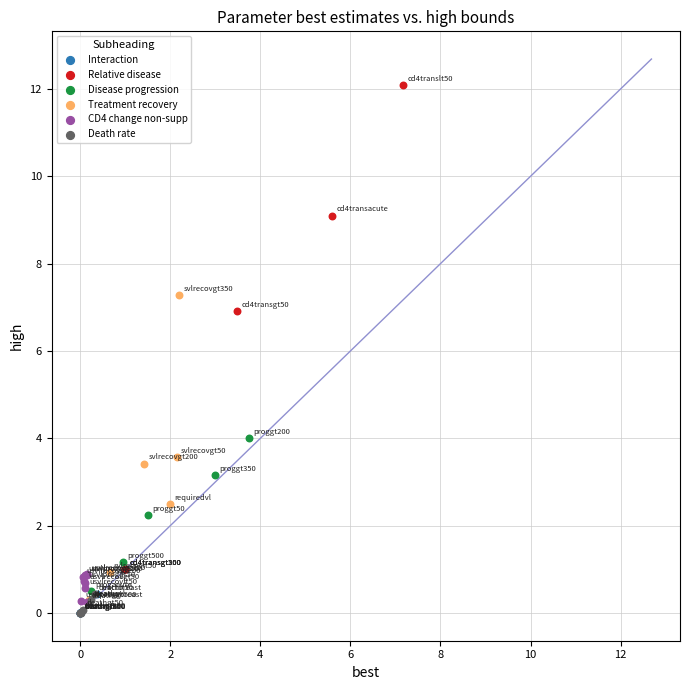

Which series contains the highest Y value?

Relative disease